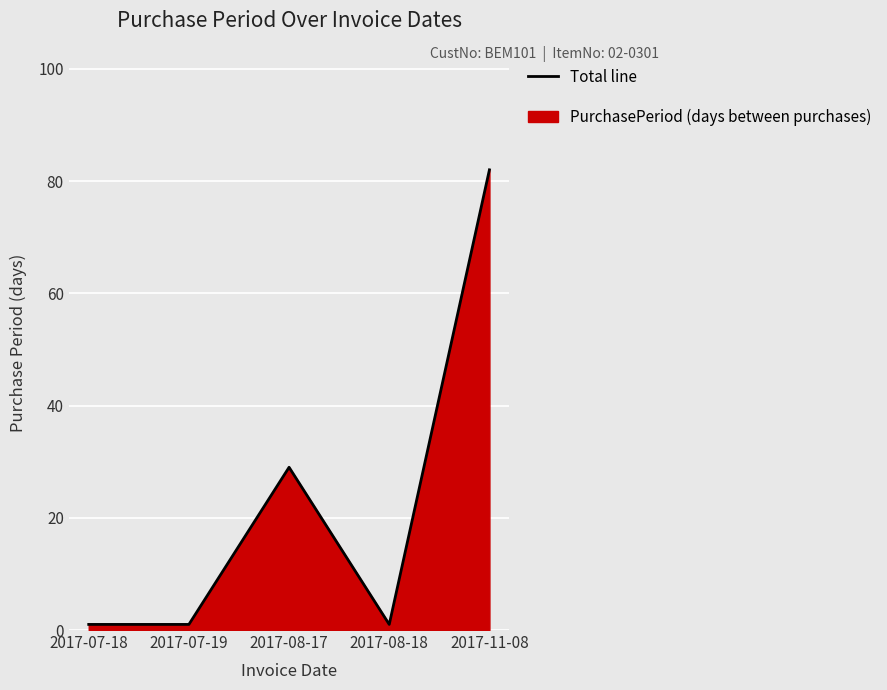

Where is the first local maximum?

2017-08-17